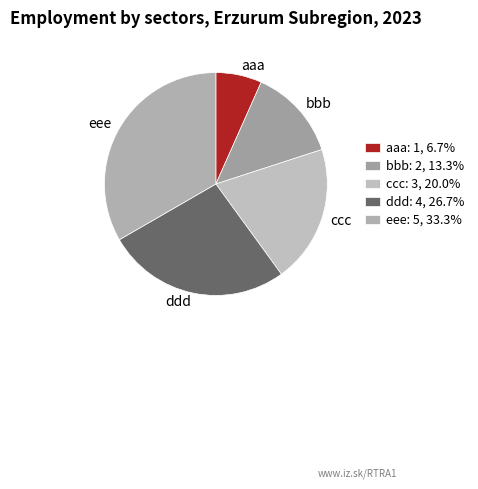

Combined, do ccc and ddd account for over 50%?

No